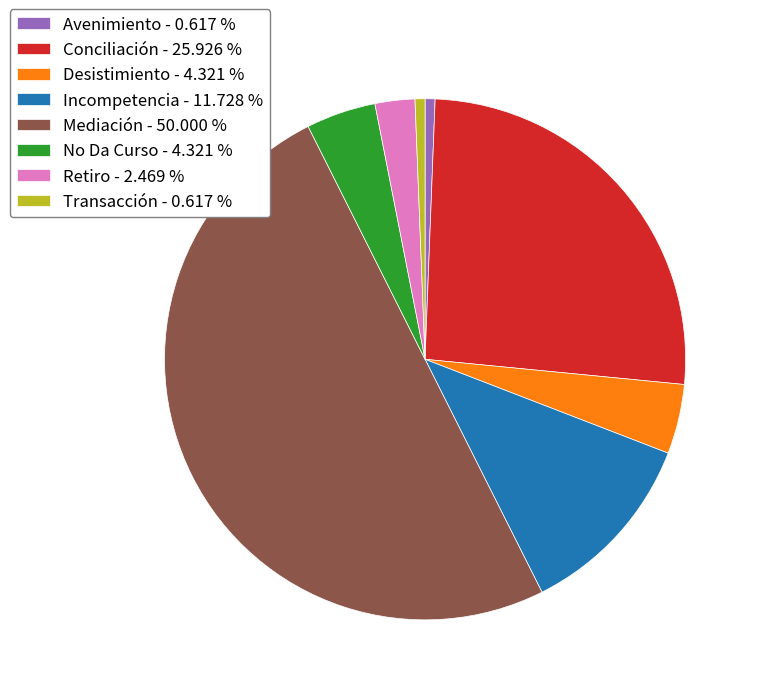

Do Desistimiento - 4.321 % and Transacción - 0.617 % together represent more than half of the pie?

No